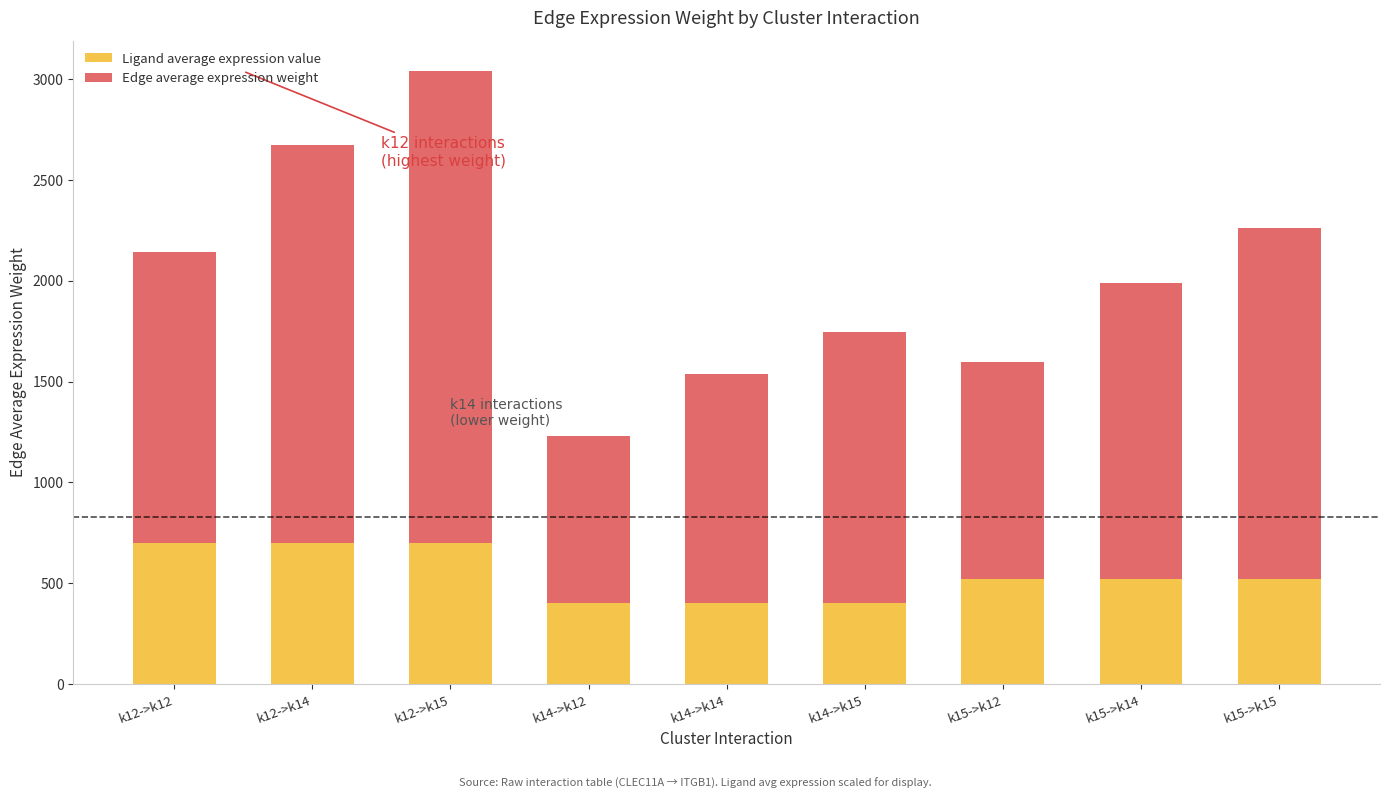

What is the maximum value for Ligand average expression value?

701.3